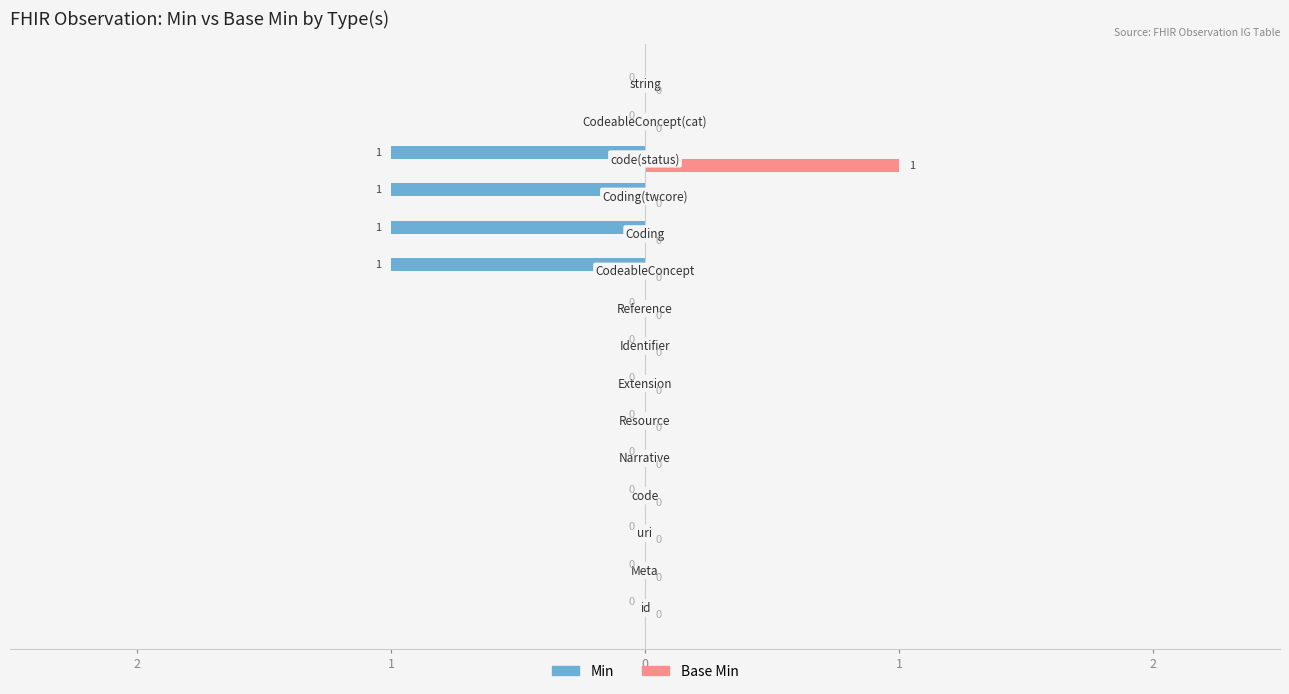

What is the difference between the maximum and second lowest values in the Min series?

1